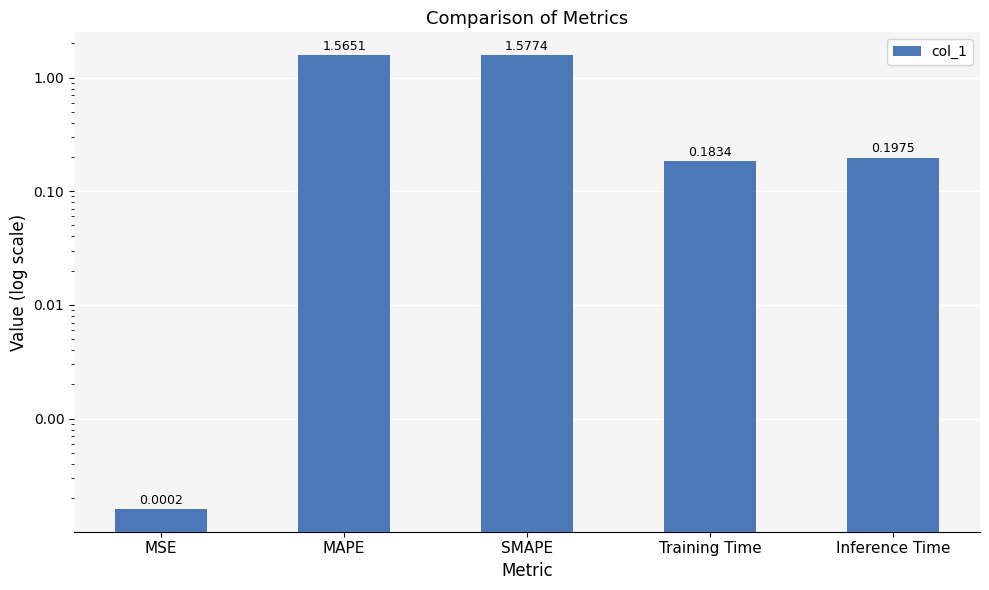

Rank the categories by value from highest to lowest.

SMAPE, MAPE, Inference Time, Training Time, MSE